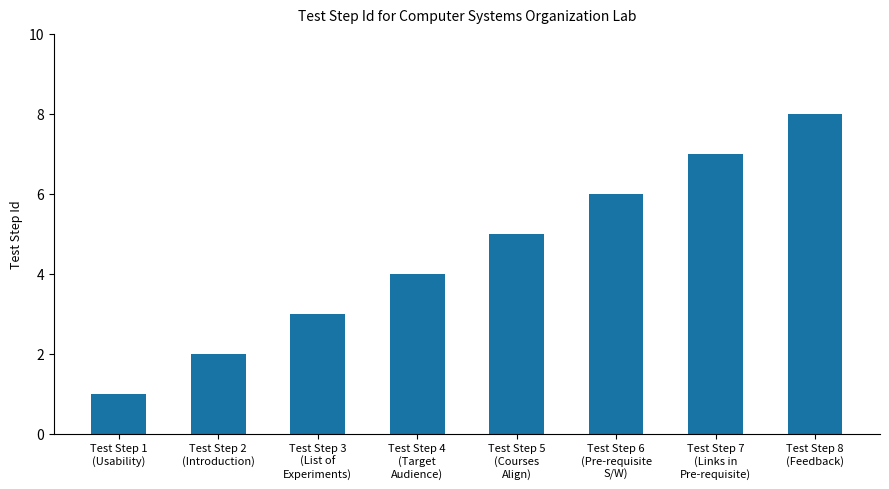

Does the chart contain any negative values?

No